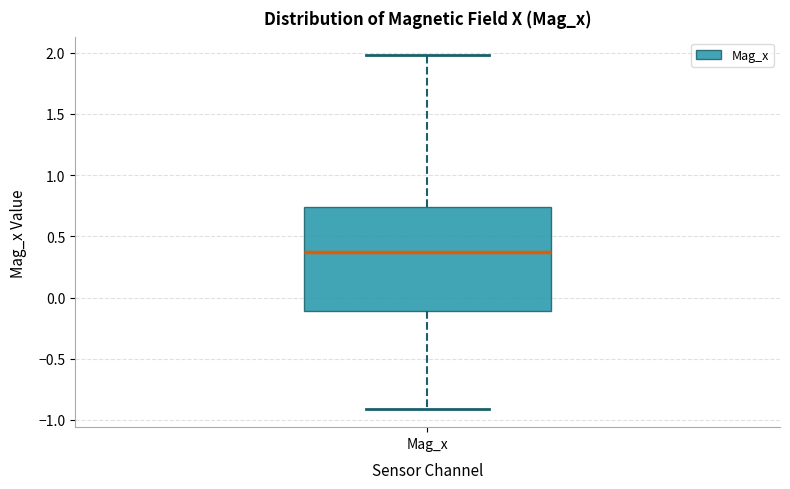

Transcribe this box plot: give where the median line is, the range the box spans, and where the two whiskers end, as read against the y-axis. The values are not printed on the chart, so give them approximately, as read against the axis.

median 0.35, box -0.10 to 0.75, whiskers -0.90 to 2.00